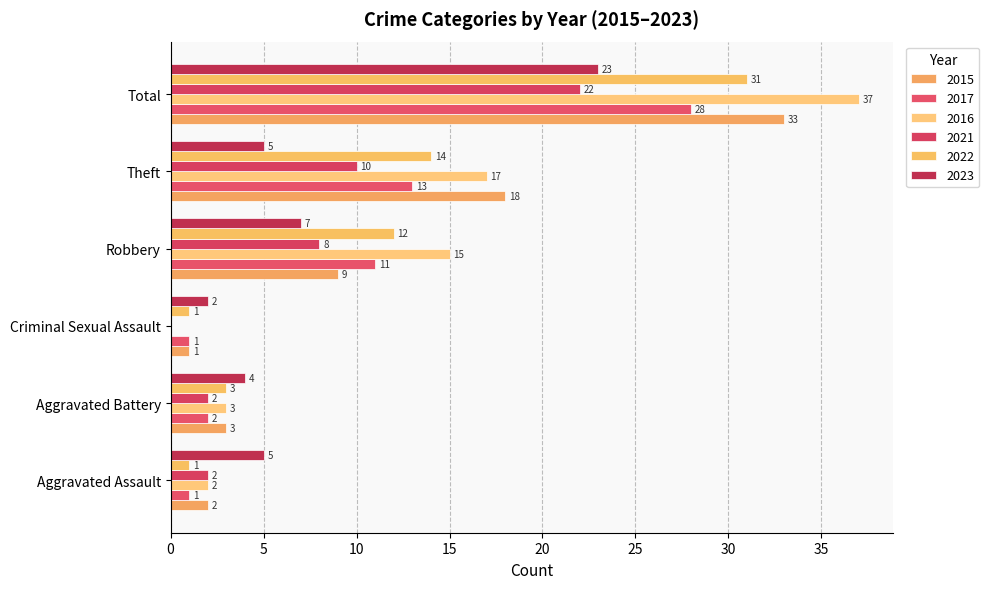

What is the difference between the second highest and minimum values in the 2015 series?

17